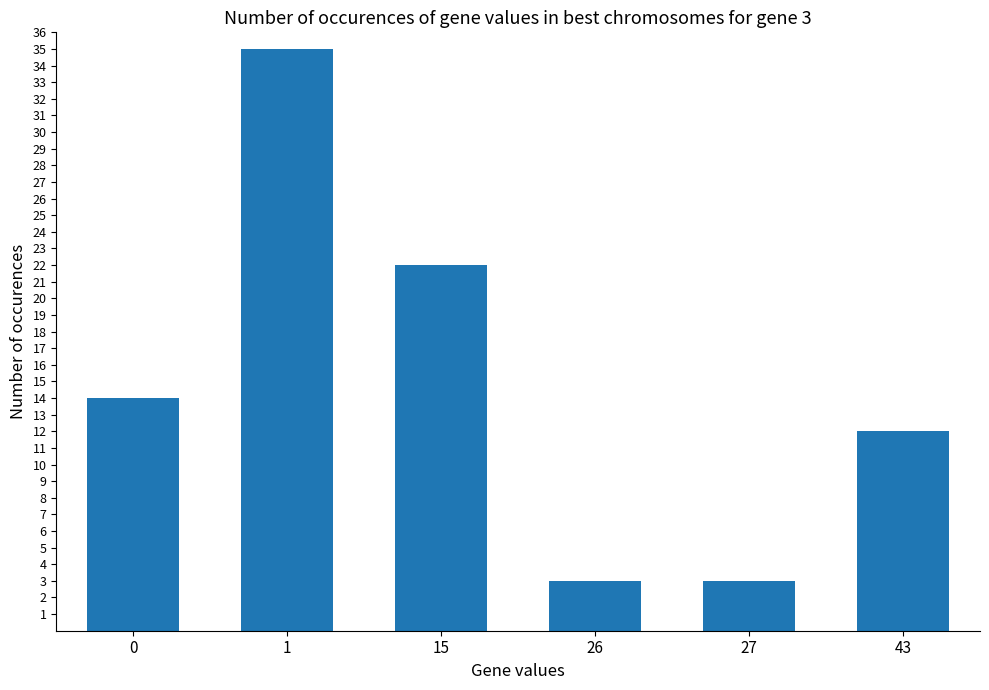

What is the smallest value displayed?

3